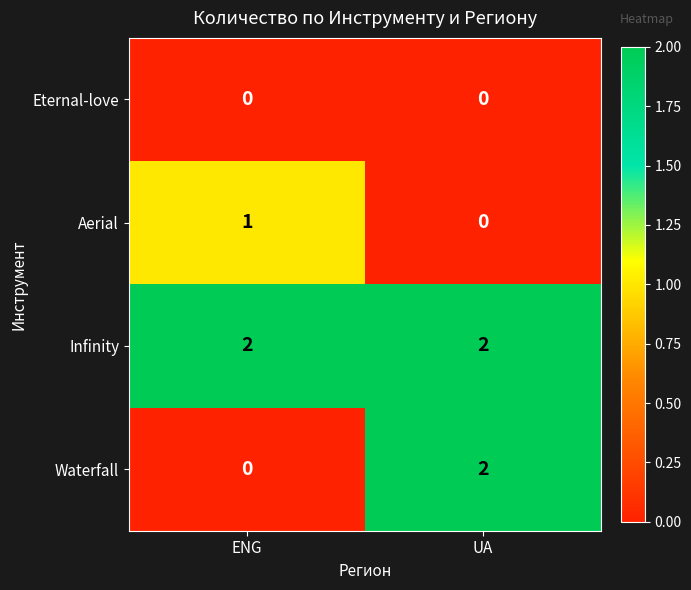

List the series in order of their overall mean, lowest first.

Eternal-love, Aerial, Waterfall, Infinity